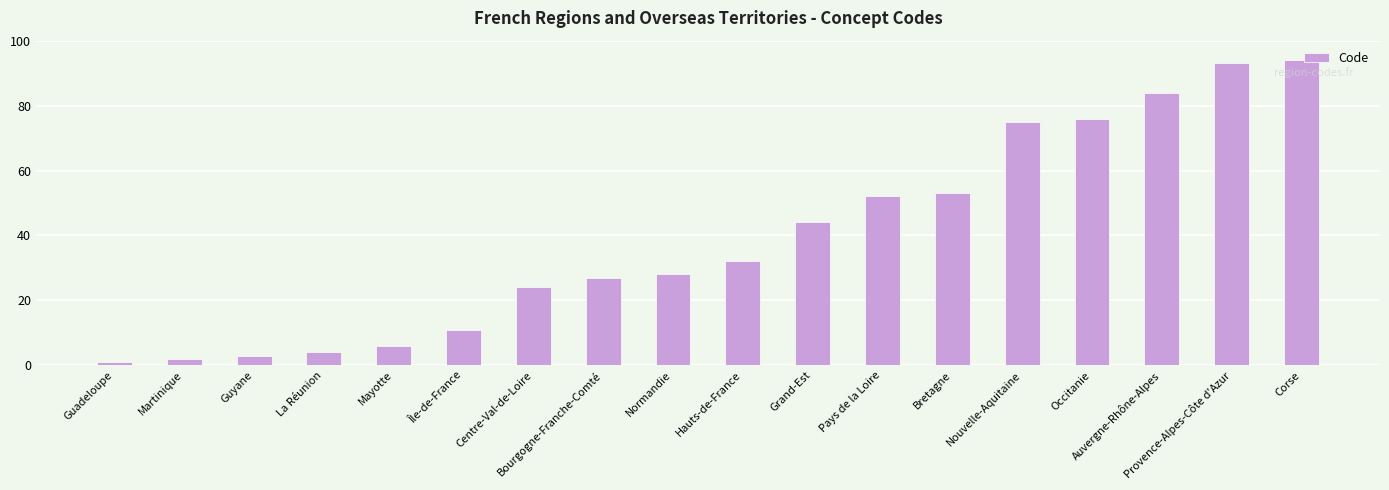

What value does the data have at Nouvelle-Aquitaine?

75